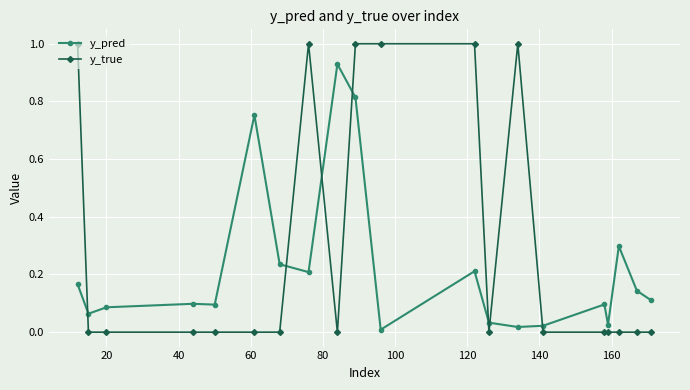

Which series has the largest range (max minus min)?

y_true